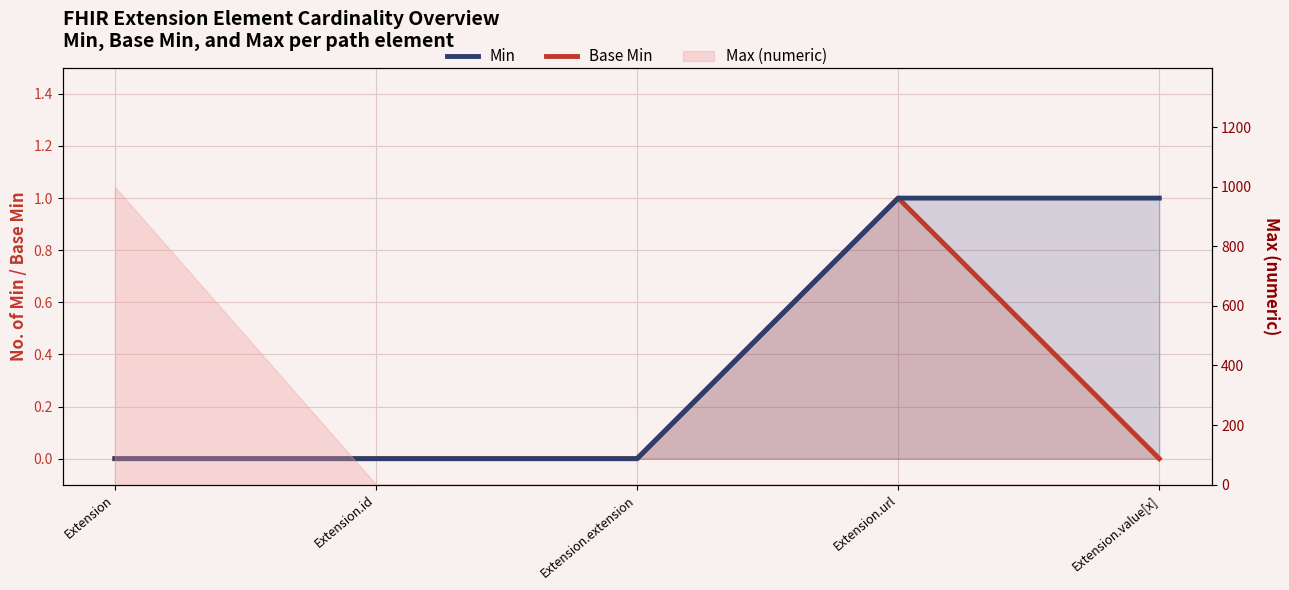

At how many categories does at least one series exceed 0?

2